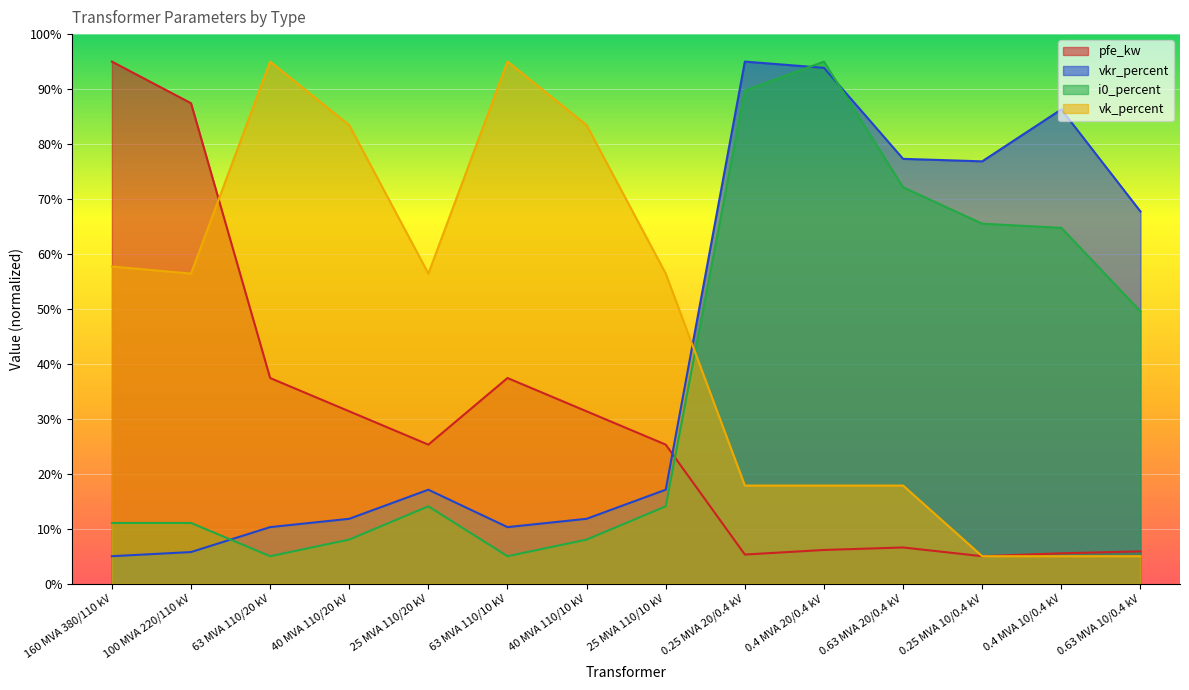

Where does the vkr_percent series first go above 17?

25 MVA 110/20 kV